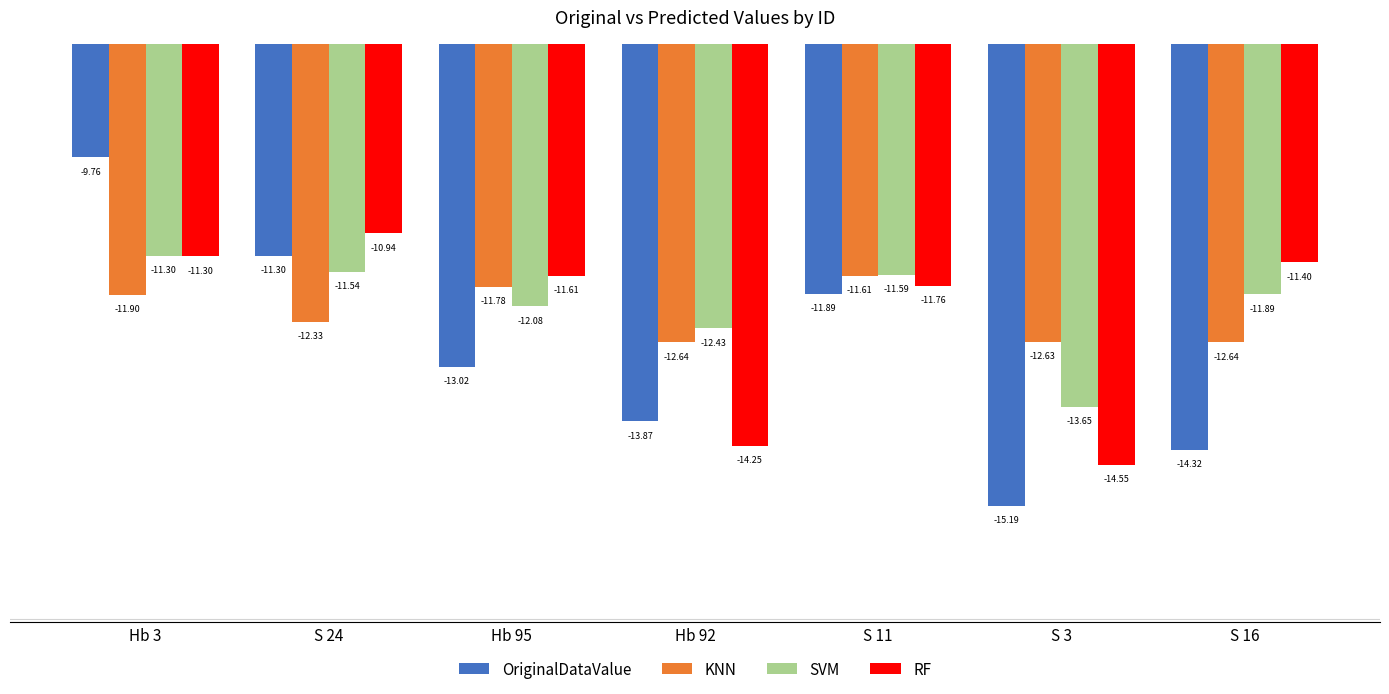

What is the label of the 4th bar from the left?

Hb 92